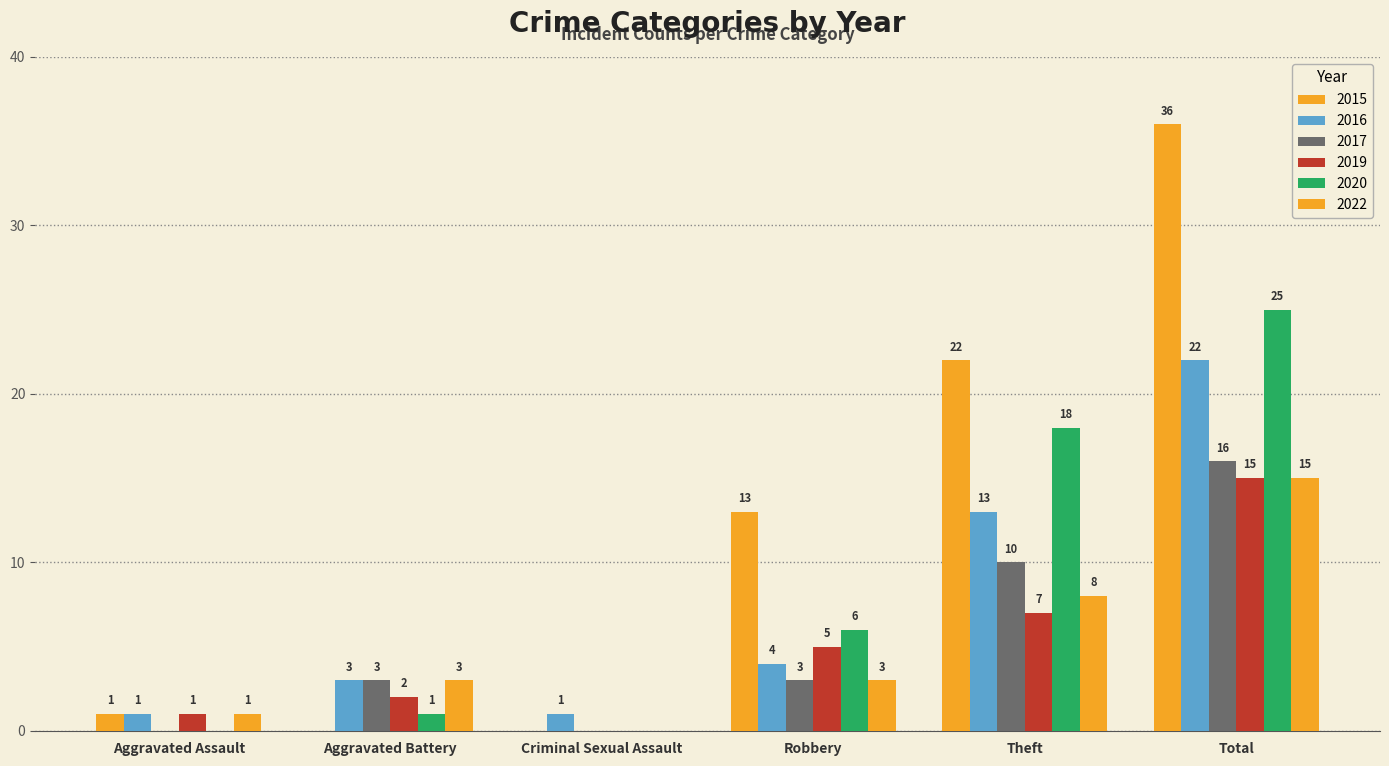

Are the bars horizontal?

No